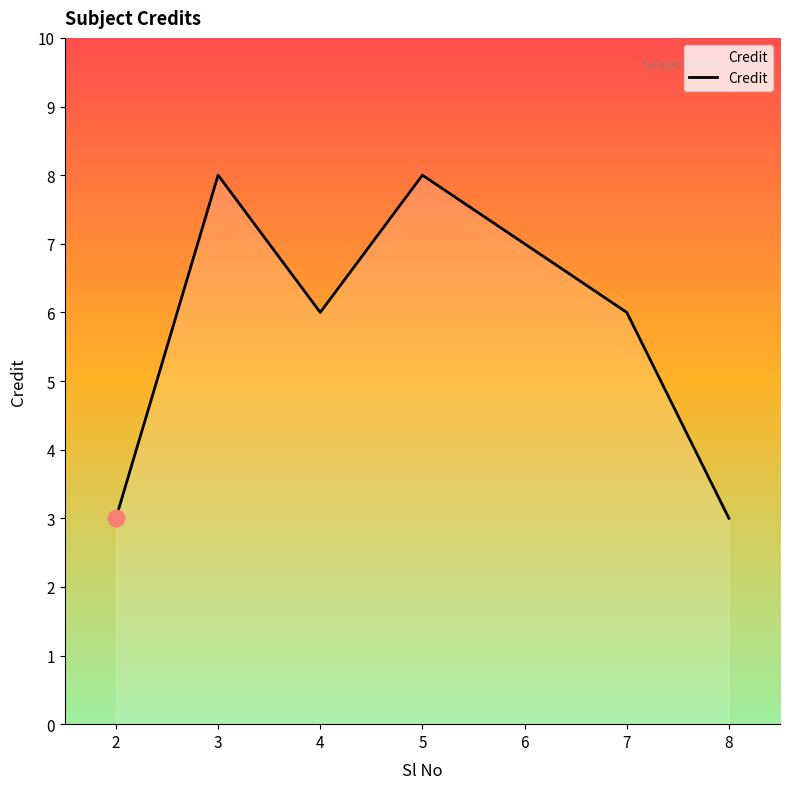

Count the number of categories in the chart.

7